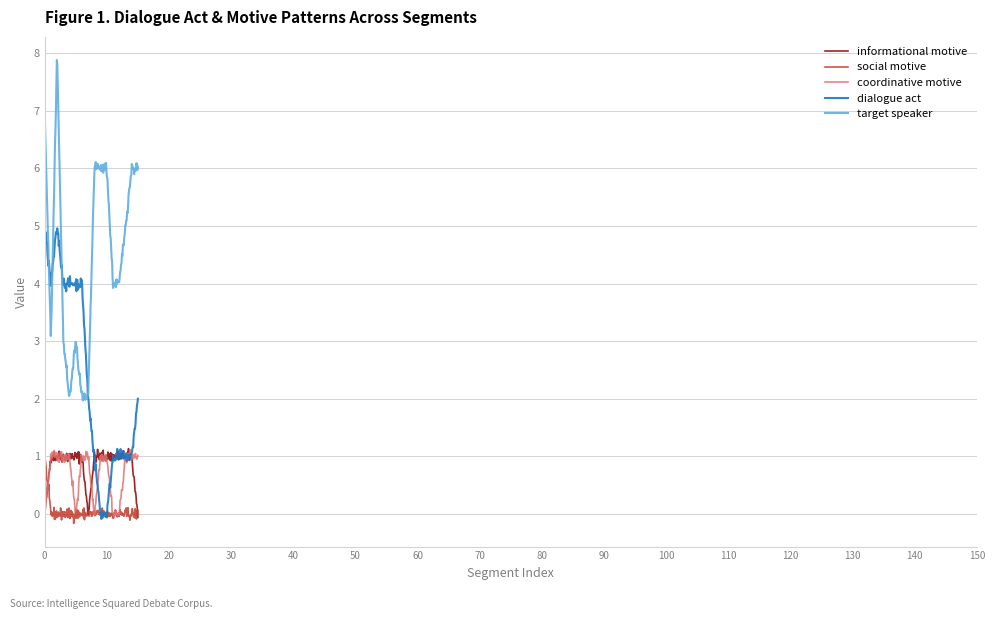

True or false: target speaker and social motive cross at least once.

False